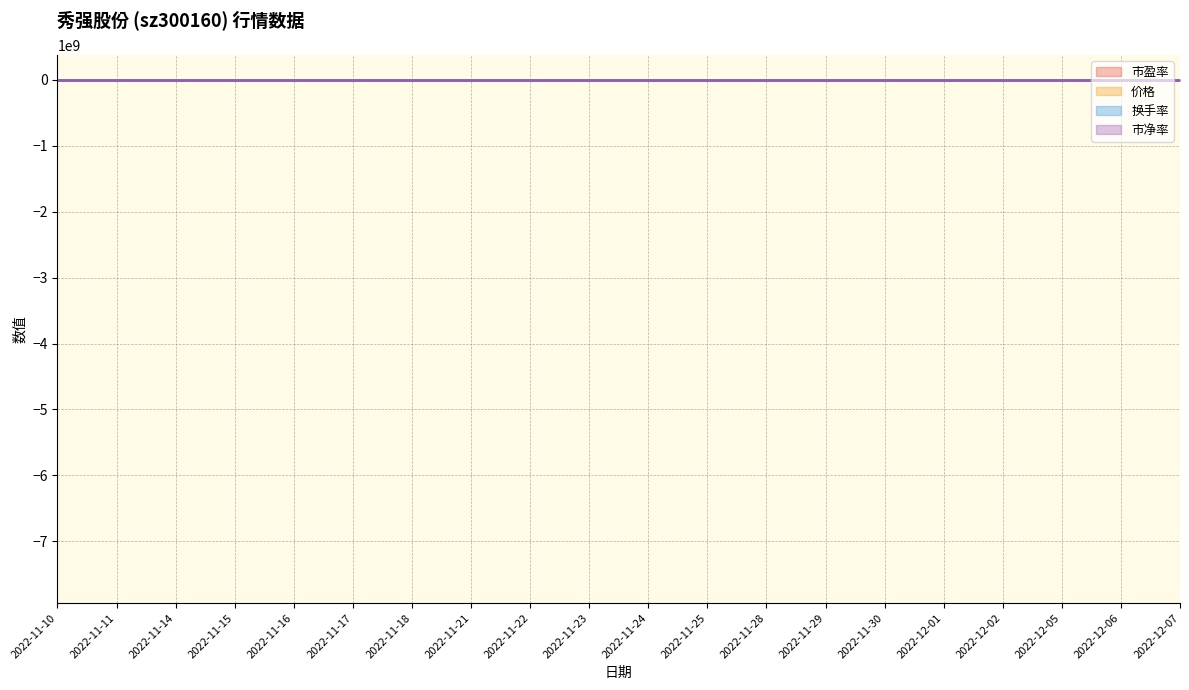

What is the greatest value displayed?

22.0